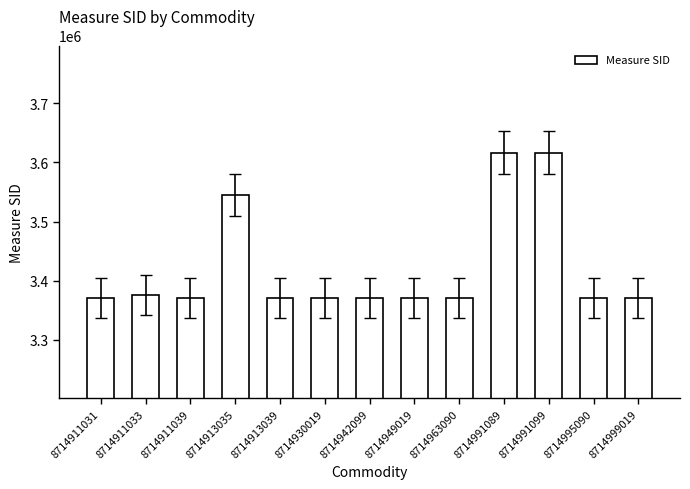

The value at 8714991089 is 3616437. True or false?

True